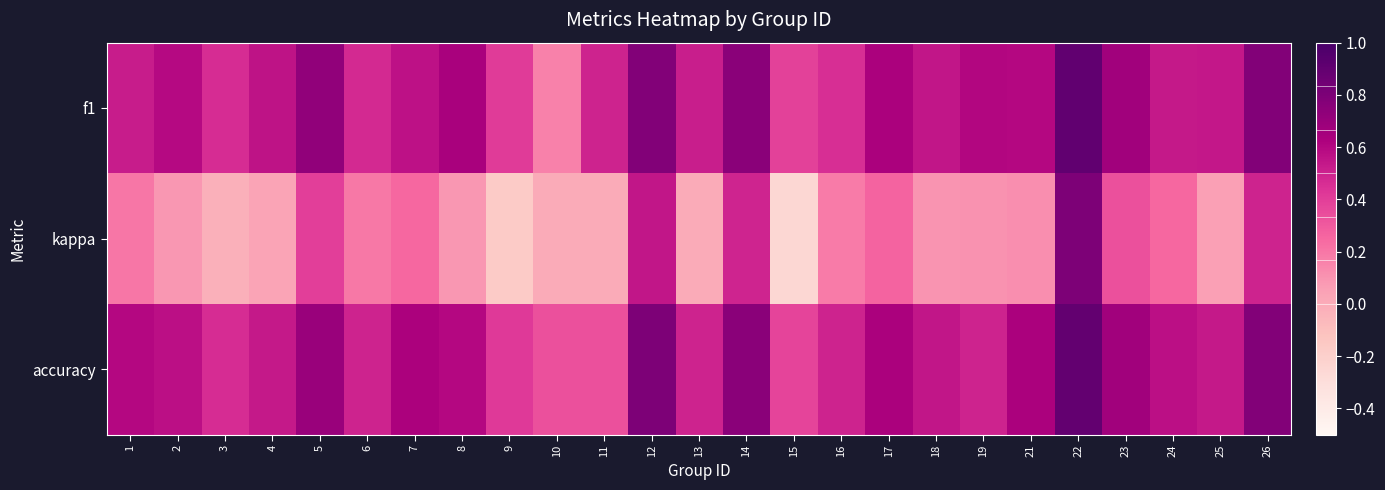

Reading left to right, extract all data points from this chart.

f1: 1=0.5	2=0.6	3=0.5	4=0.6	5=0.7	6=0.5	7=0.6	8=0.6	9=0.4	10=0.2	11=0.5	12=0.8	13=0.5	14=0.8	15=0.4	16=0.5	17=0.6	18=0.5	19=0.6	21=0.6	22=0.9	23=0.7	24=0.5	25=0.5	26=0.8
kappa: 1=0.2	2=0.1	3=-0.0	4=0.0	5=0.4	6=0.2	7=0.2	8=0.1	9=-0.2	10=0.0	11=0.0	12=0.5	13=0.0	14=0.5	15=-0.2	16=0.2	17=0.3	18=0.1	19=0.1	21=0.1	22=0.8	23=0.3	24=0.3	25=0.1	26=0.5
accuracy: 1=0.6	2=0.6	3=0.5	4=0.5	5=0.7	6=0.5	7=0.6	8=0.6	9=0.4	10=0.3	11=0.3	12=0.8	13=0.5	14=0.8	15=0.4	16=0.5	17=0.6	18=0.5	19=0.5	21=0.6	22=0.9	23=0.7	24=0.6	25=0.5	26=0.8